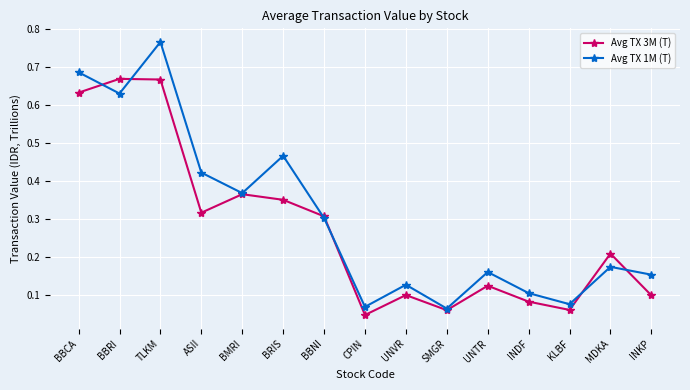

How many lines are shown in the chart?

2